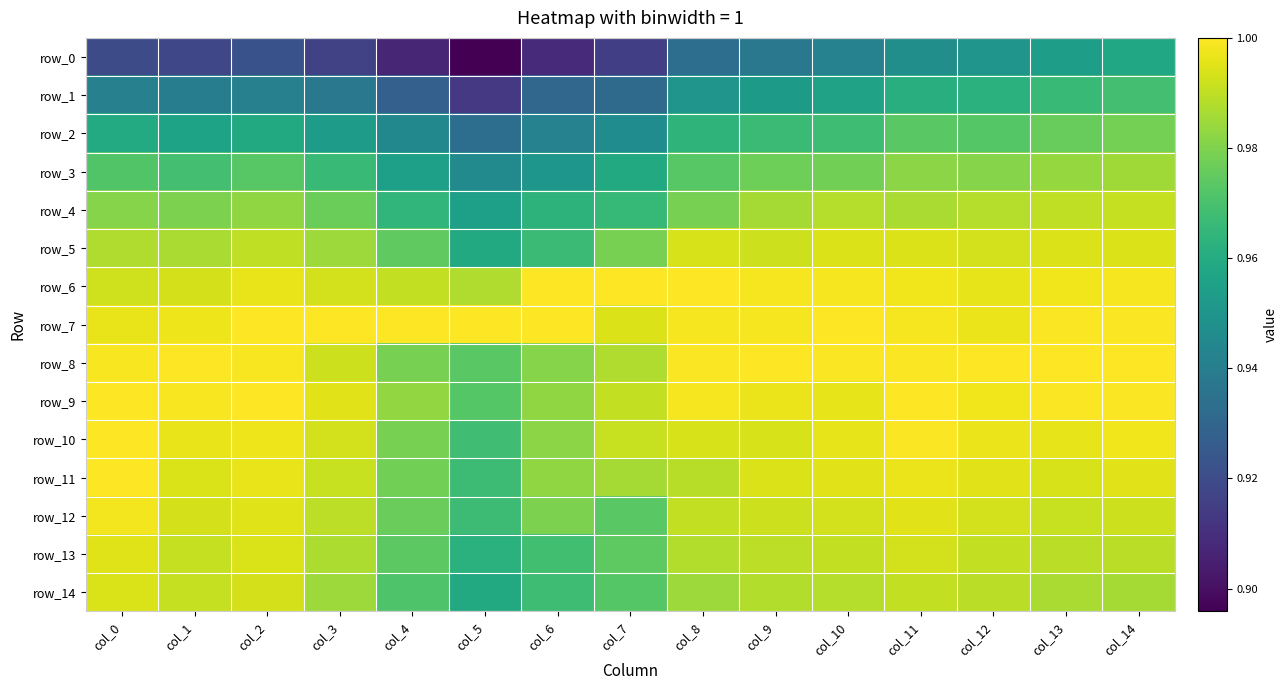

Where is row_10 nearest to the value 0?

col_5